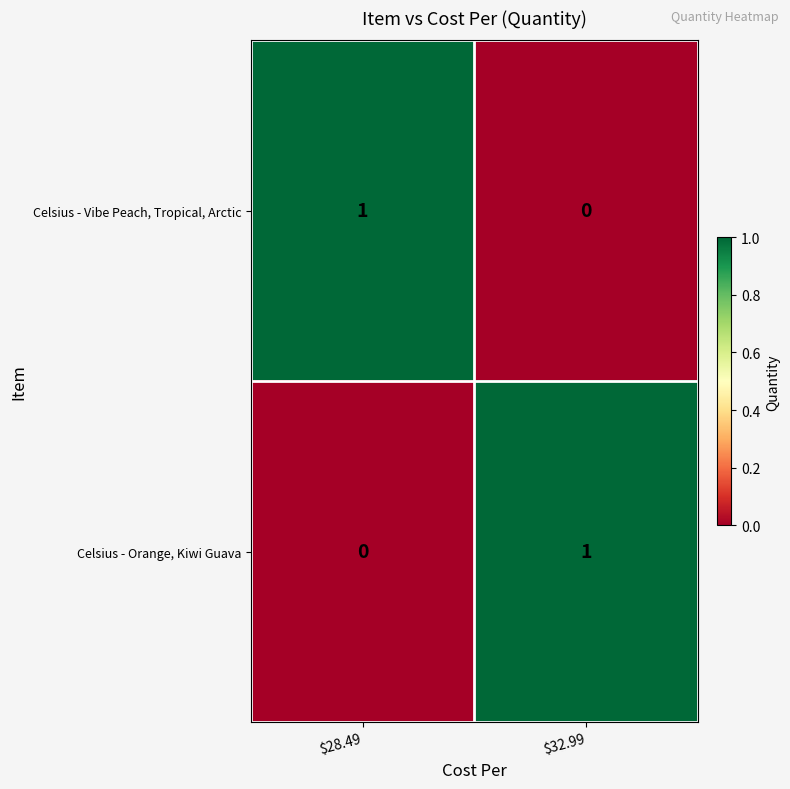

Reading right to left, list all the values displayed in this chart.

Celsius - Vibe Peach, Tropical, Arctic: 0	1
Celsius - Orange, Kiwi Guava: 1	0